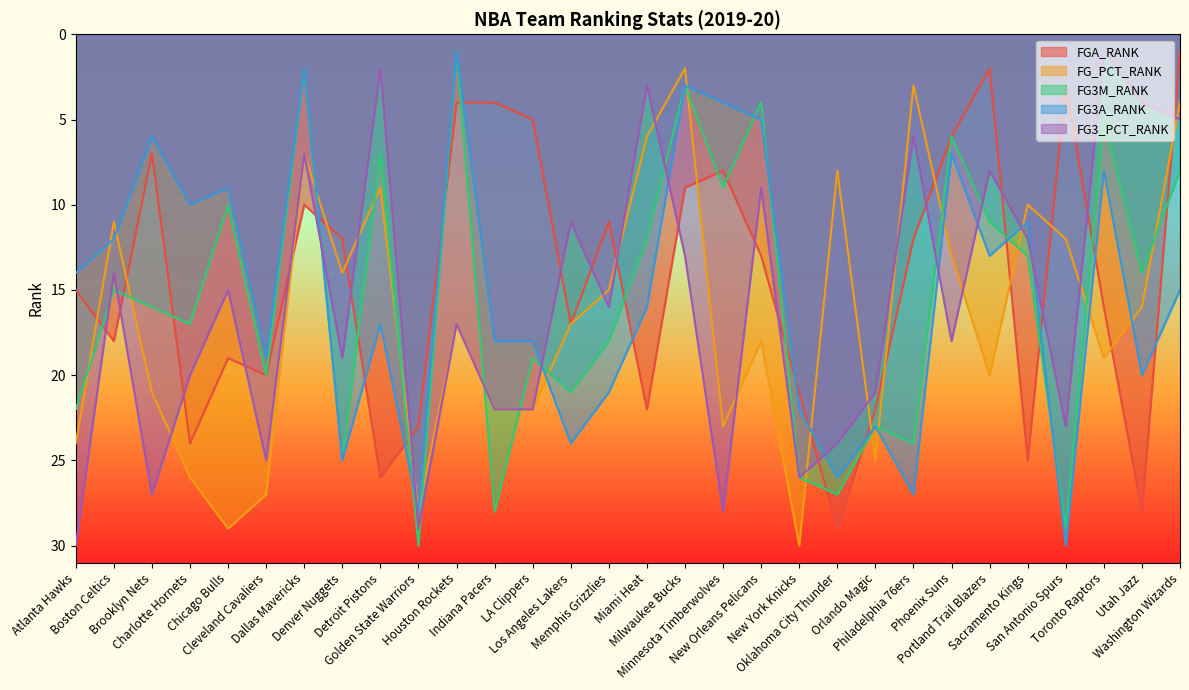

Read the FG3A_RANK value at Portland Trail Blazers.

13